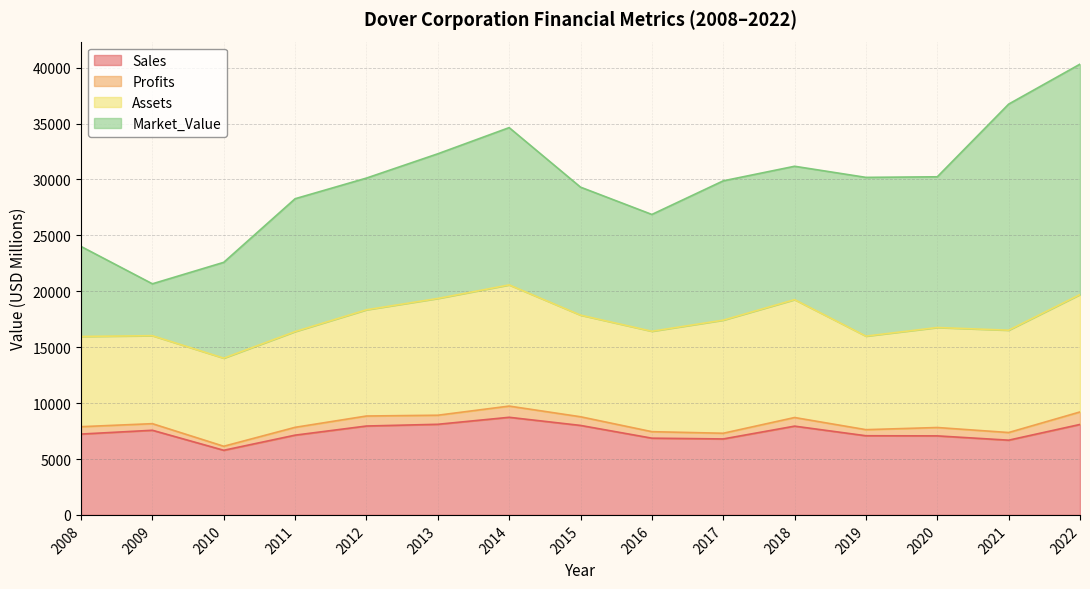

Which series has the largest range (max minus min)?

Market_Value